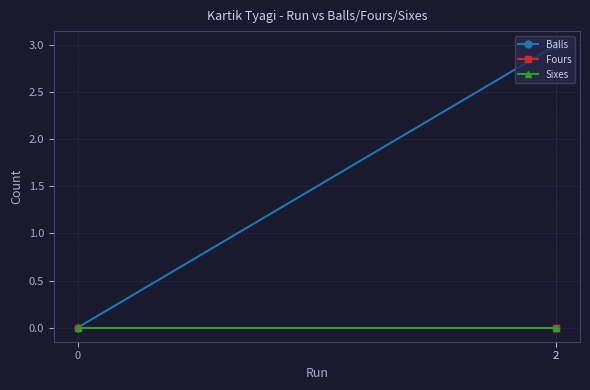

Which series has the largest total across all categories?

Balls